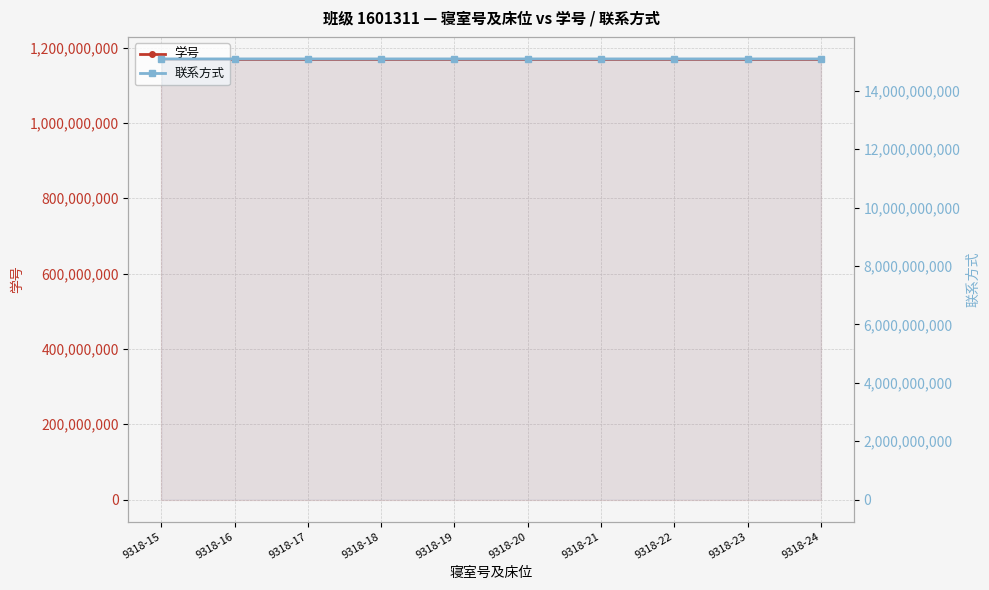

Which has a higher value, 9318-21 or 9318-18?

9318-21